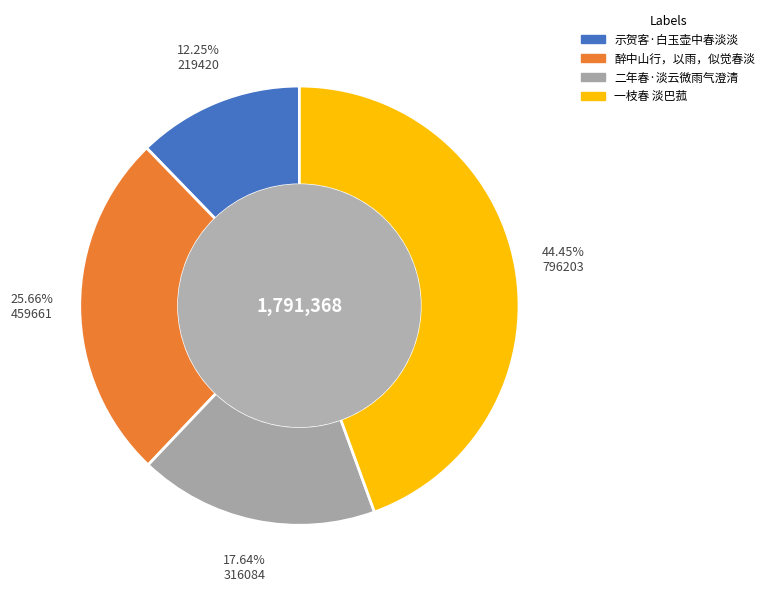

Count the number of slices in the pie.

4